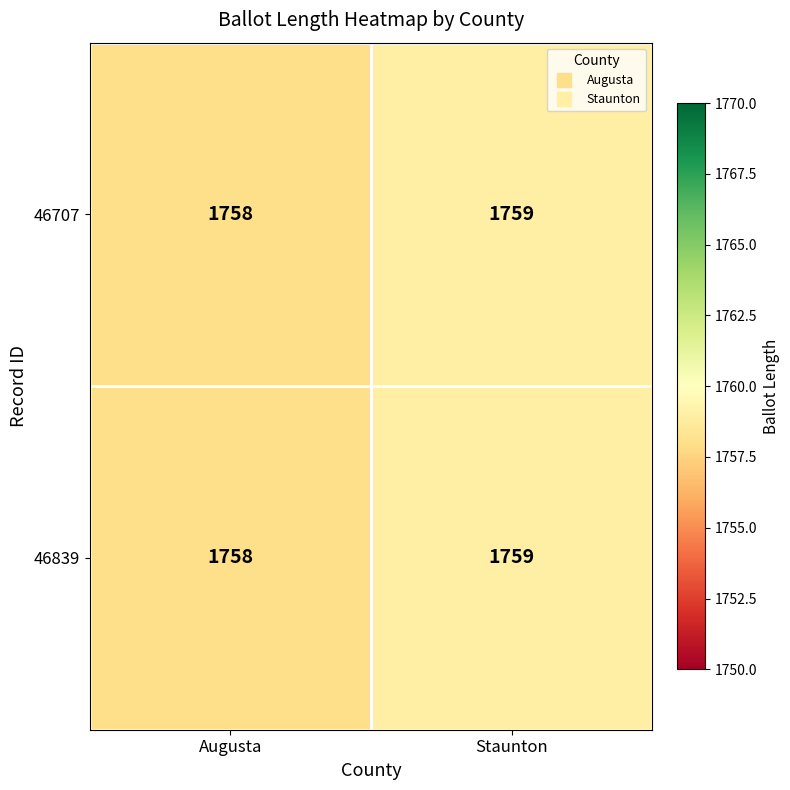

How many distinct data groups are displayed?

2